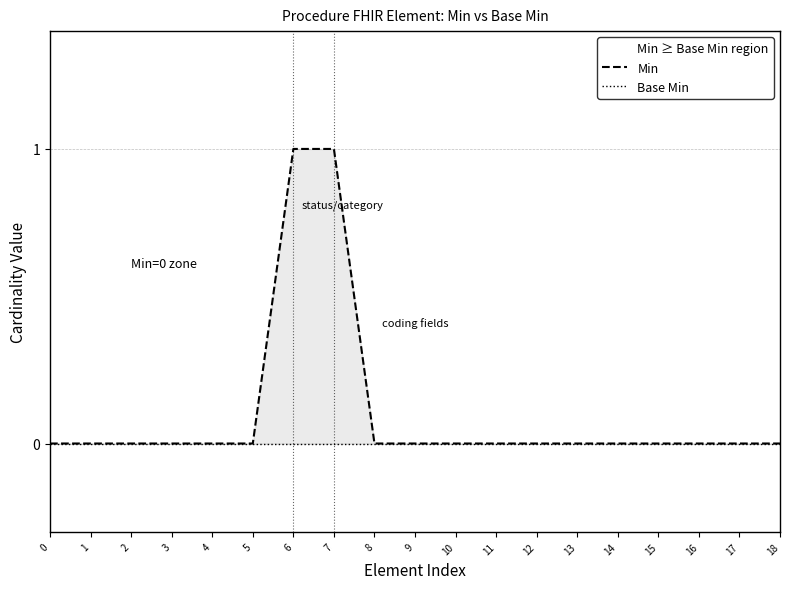

What is the difference between the maximum and second lowest values in the Min series?

1